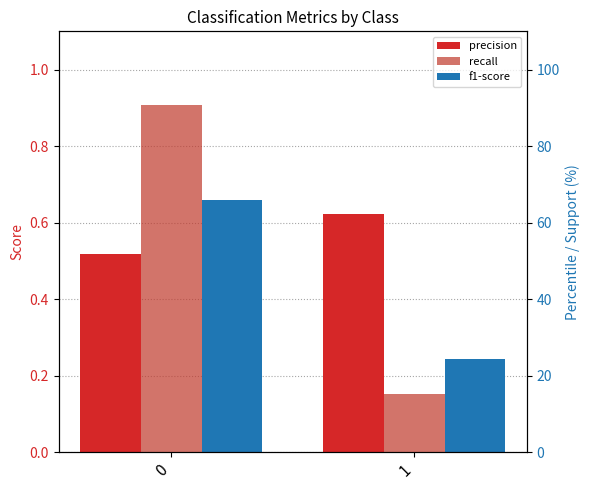

What value does the f1-score series have at 1?

0.2